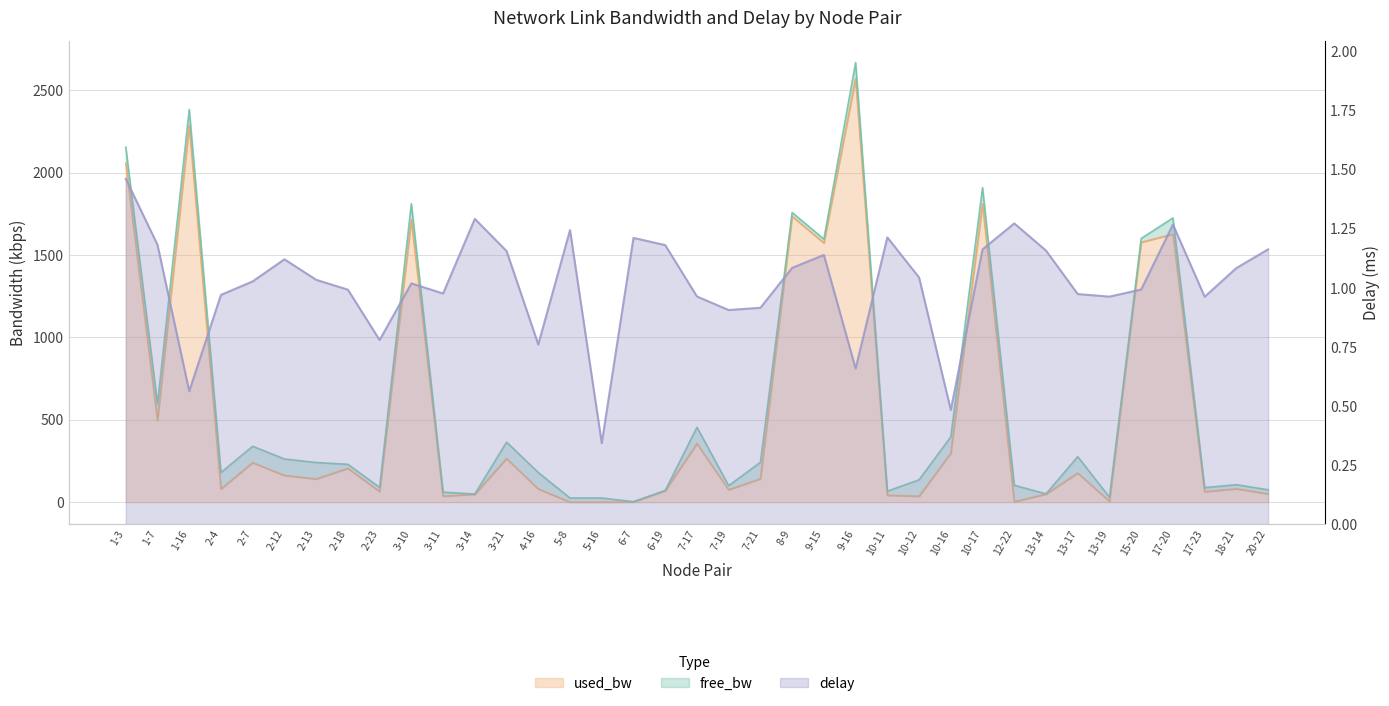

Read the delay value at 18-21.

1.1